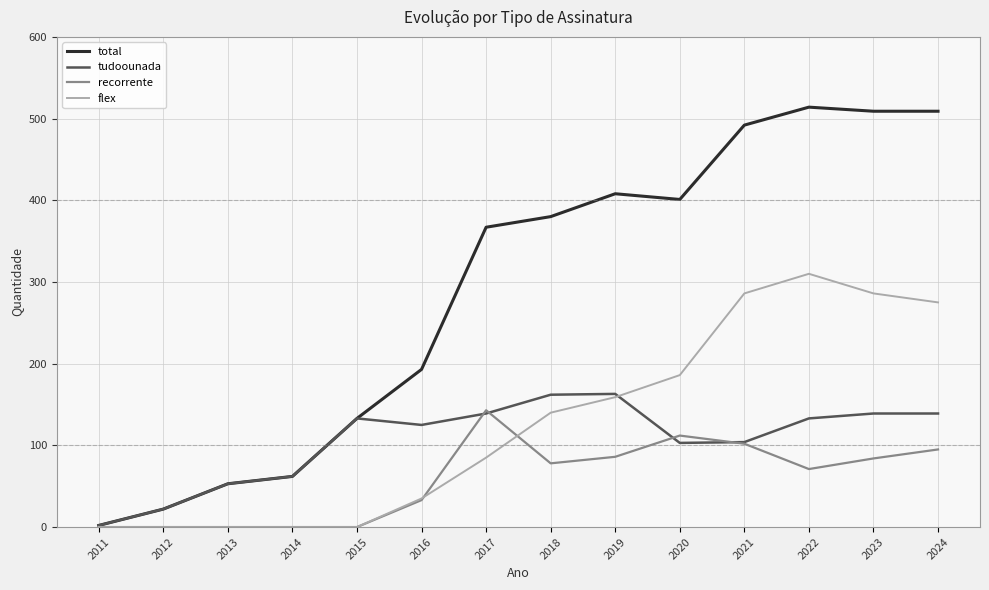

Which series has the widest spread of values?

total